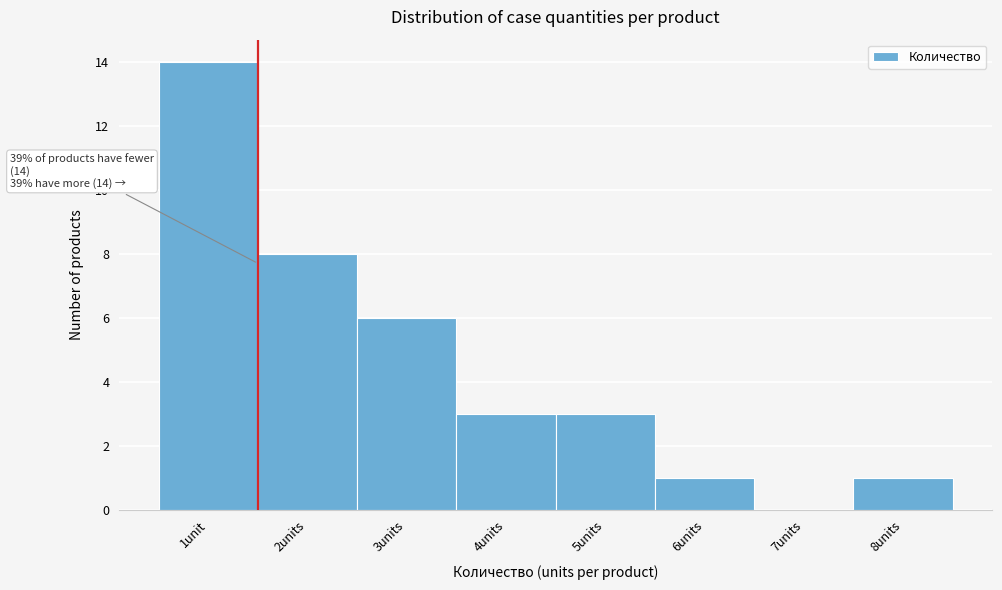

Reading left to right, transcribe all the data shown in this chart.

1unit=14	2units=8	3units=6	4units=3	5units=3	6units=1	7units=0	8units=1